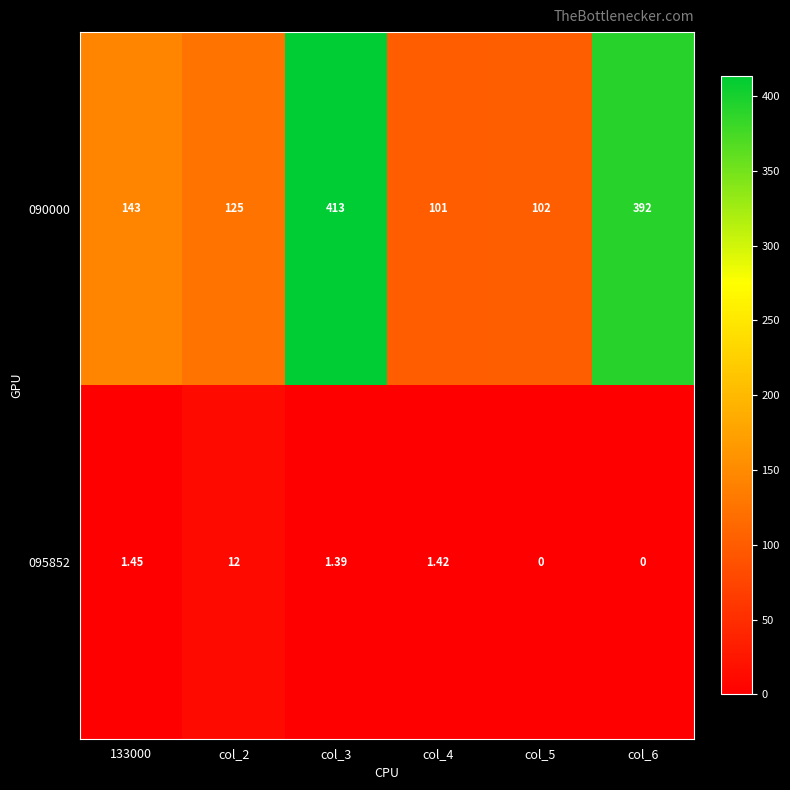

Is the value of 095852 at col_4 greater than the value of 090000 at col_2?

No